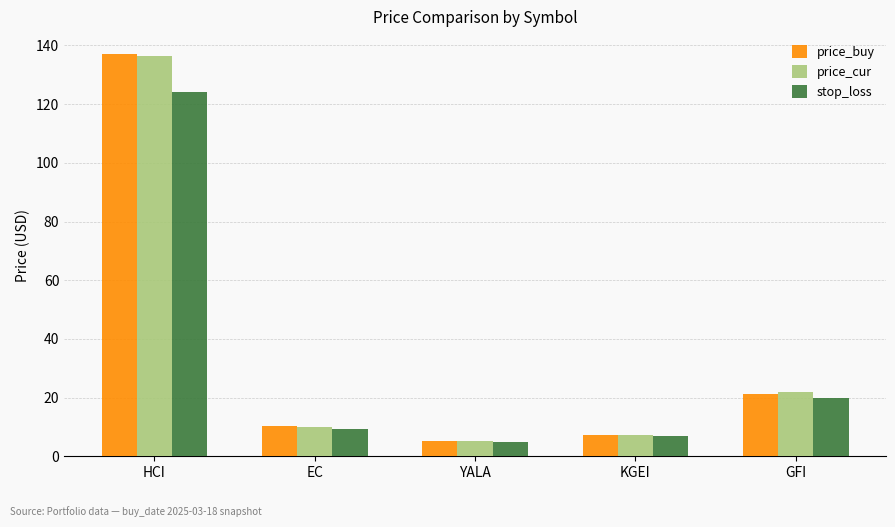

How many categories are shown in the chart?

5